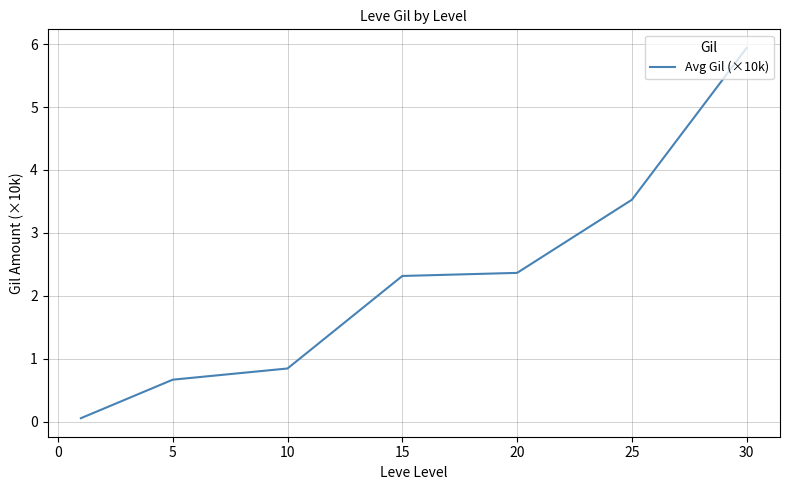

Is this an area chart (filled region under the line)?

No